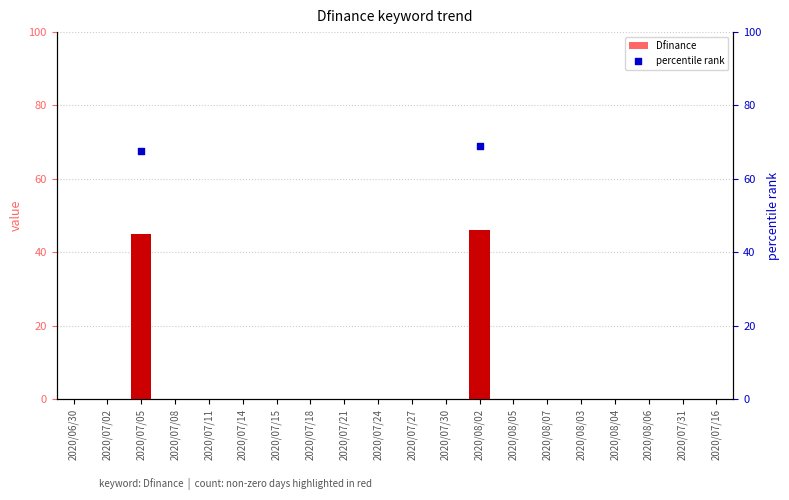

At how many categories does at least one series exceed 8?

2